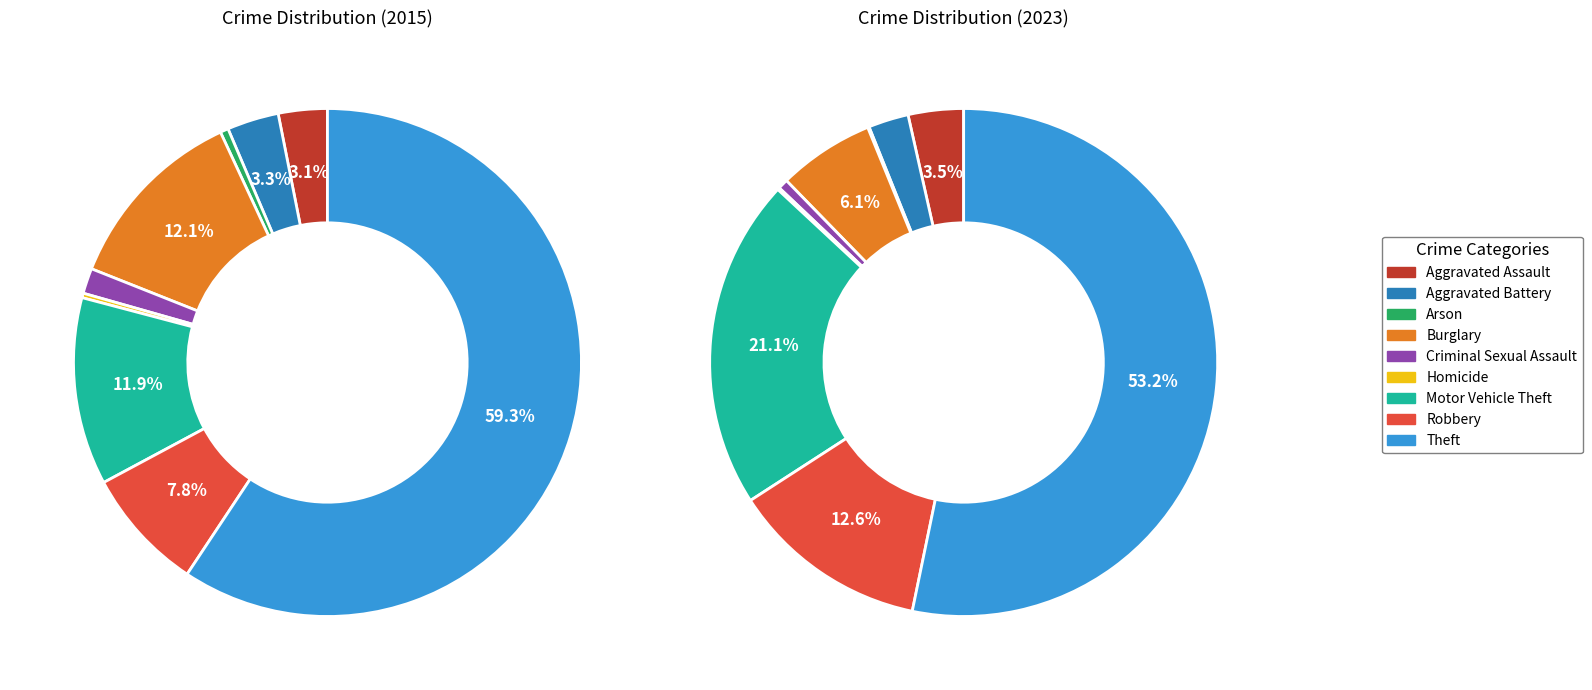

What percentage is the Robbery slice, to the nearest percent?

8%